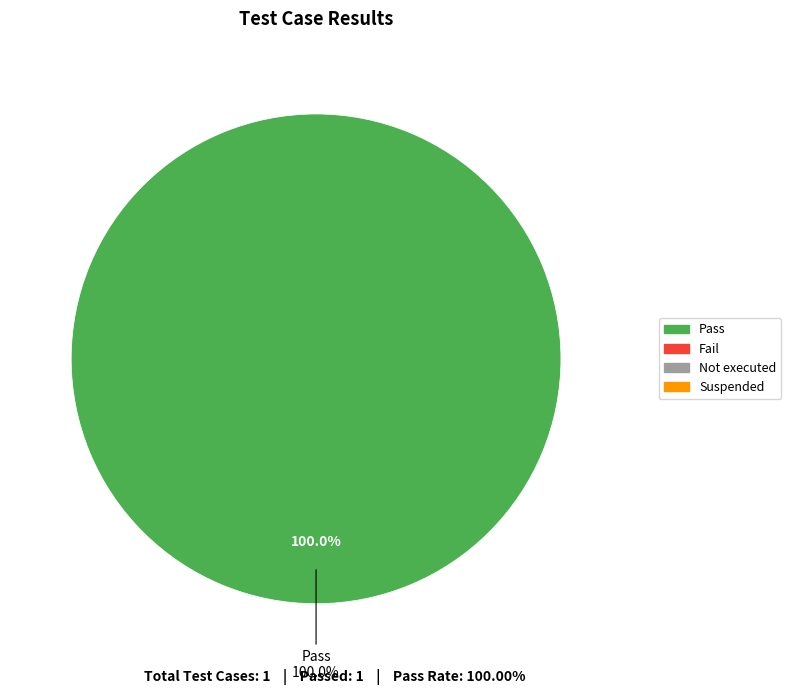

What is the majority slice?

Pass